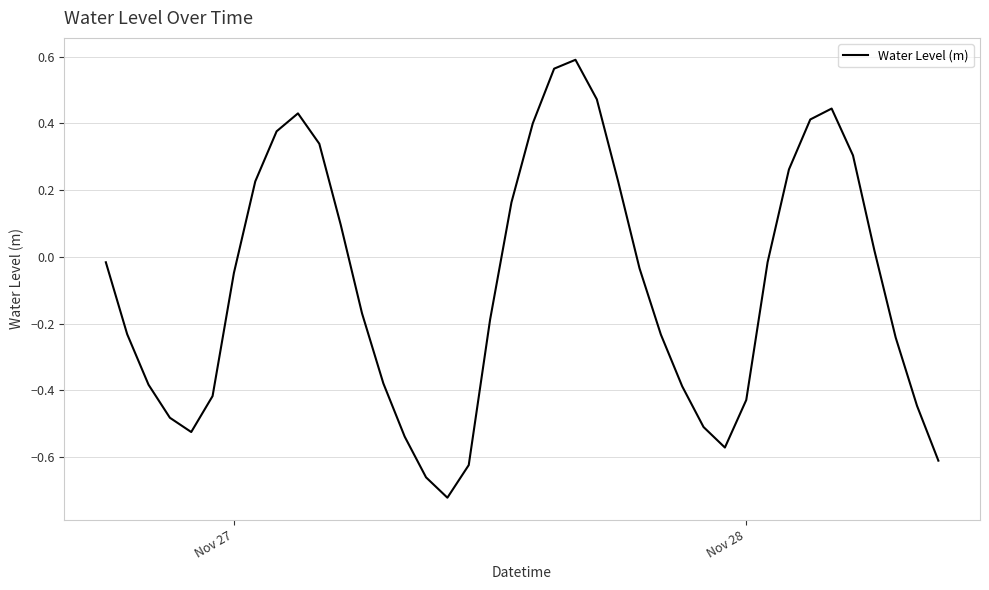

How many values are below zero?

24